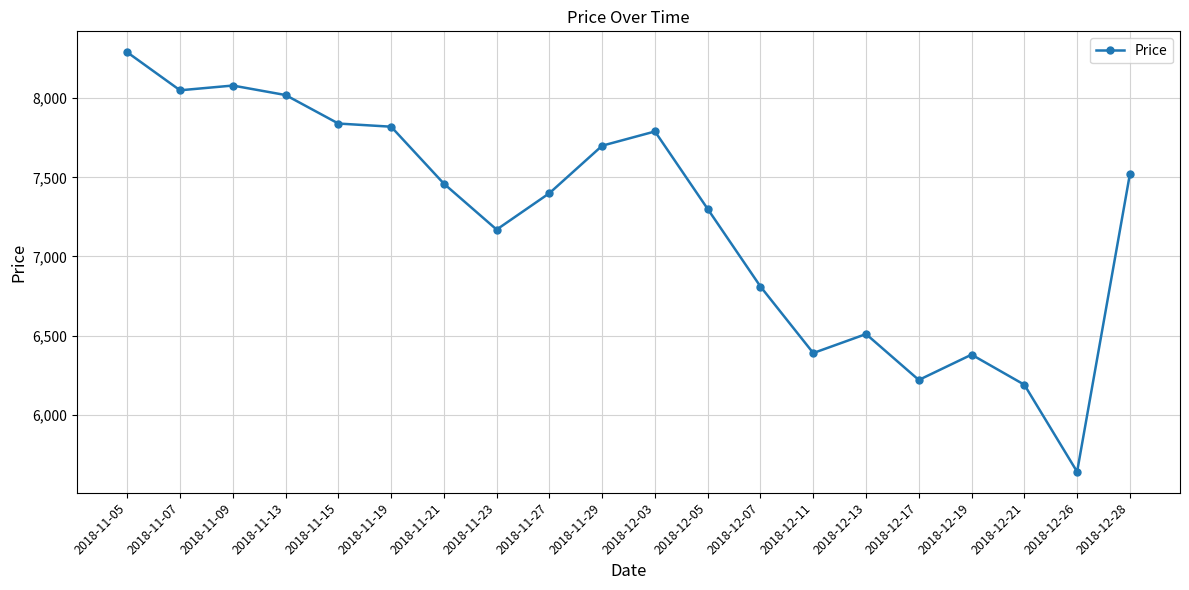

Does the chart have visible grid lines?

Yes